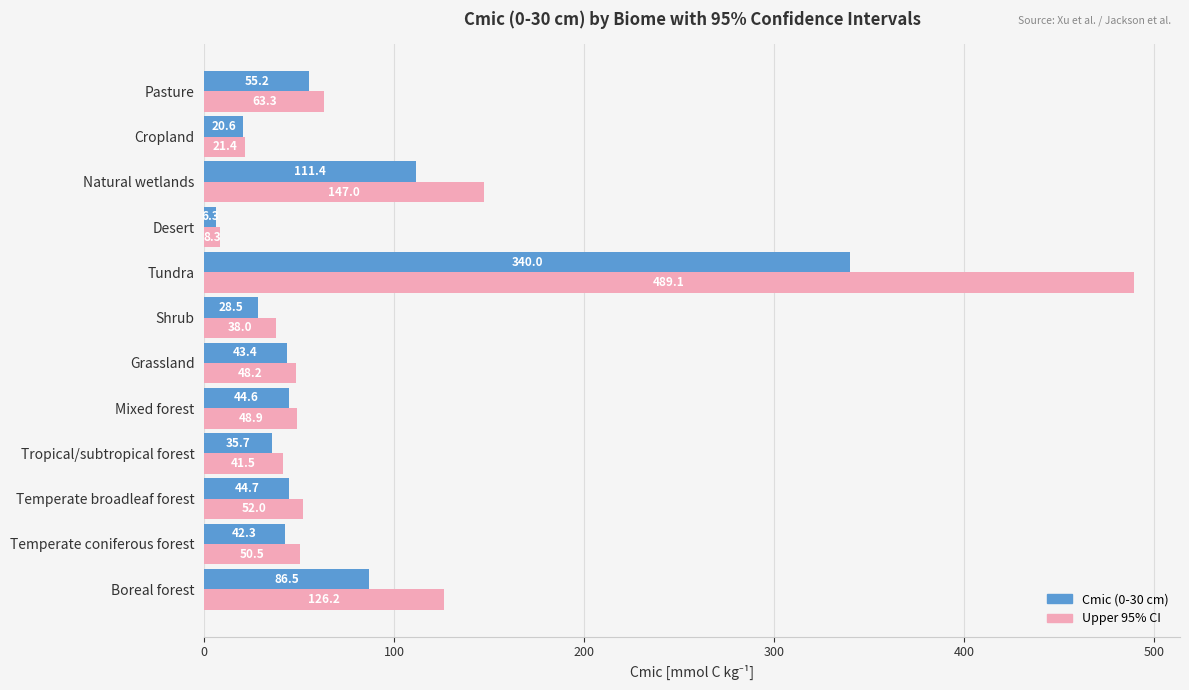

What is the difference between the highest and lowest values at Boreal forest?

39.7